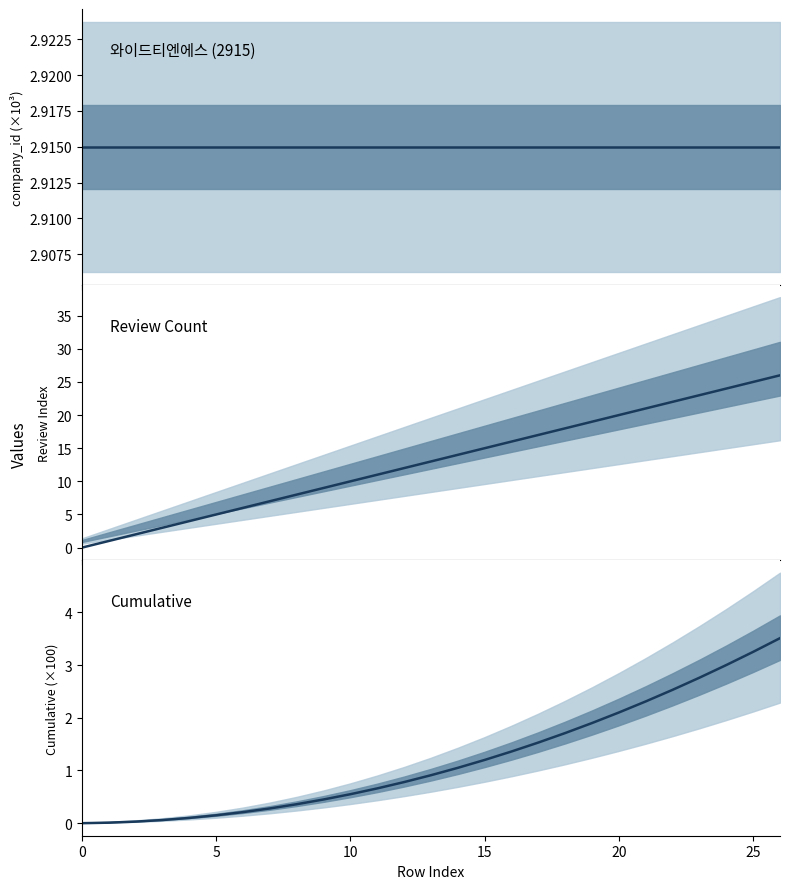

Between which two adjacent categories do review_index and company_id first intersect?

10 and 15